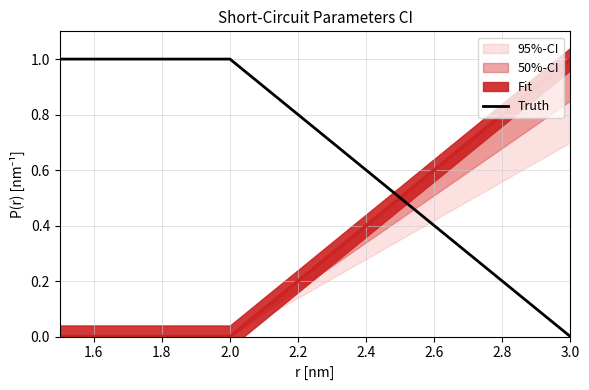

Is it true that 95%-CI equals 0.4 at 3.0?

False